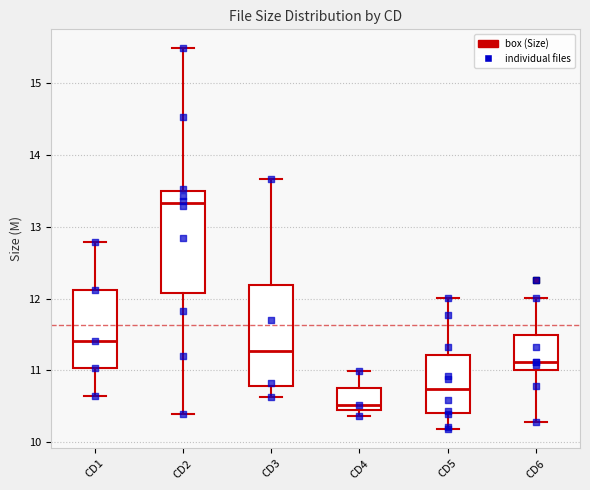

Reading left to right, transcribe this box plot: for each box, give where its median line is, the range the box spans, and where its two whiskers end, as read against the y-axis. The values are not printed on the chart, so give them approximately, as read against the axis.

CD1: median 11.4, box 11.0 to 12.1, whiskers 10.6 to 12.8
CD2: median 13.3, box 12.1 to 13.5, whiskers 10.4 to 15.5
CD3: median 11.3, box 10.8 to 12.2, whiskers 10.6 to 13.7
CD4: median 10.5, box 10.4 to 10.8, whiskers 10.4 (just below the box's lower edge) to 11.0
CD5: median 10.7, box 10.4 to 11.2, whiskers 10.2 to 12.0
CD6: median 11.1, box 11.0 to 11.5, whiskers 10.3 to 12.0